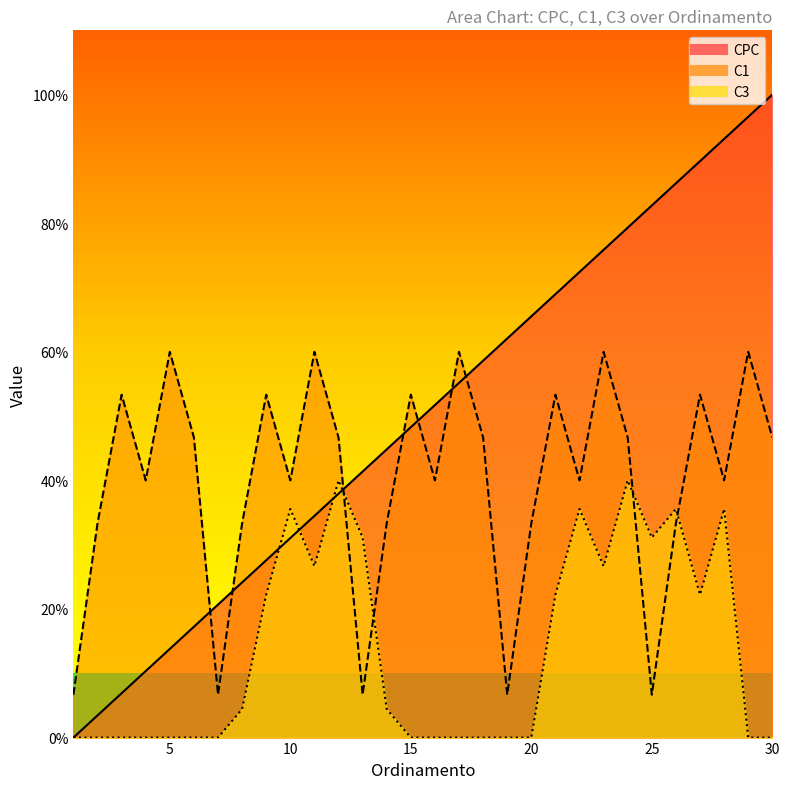

At how many categories does at least one series exceed 89?

4